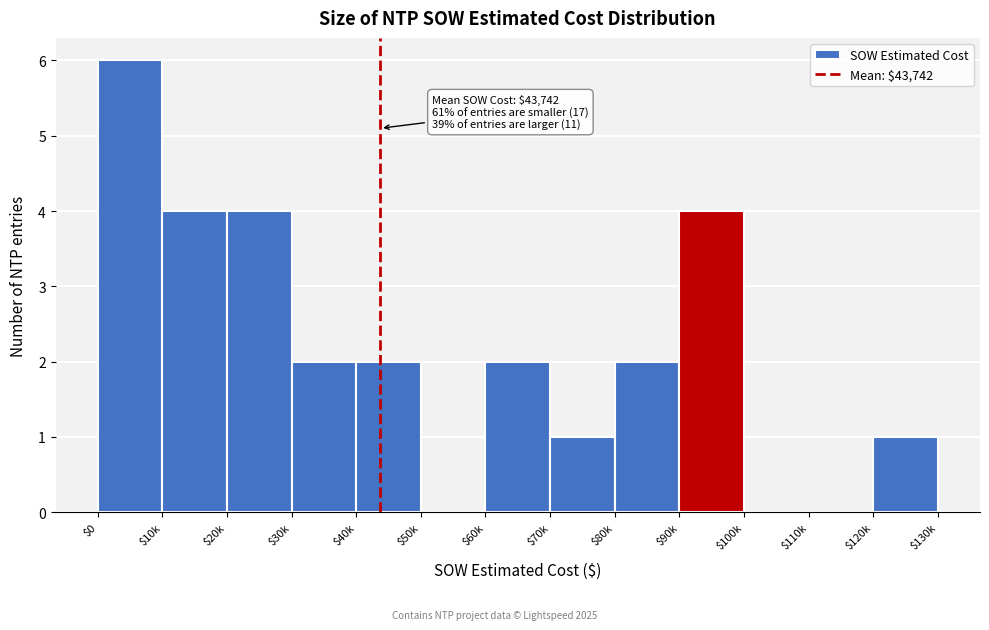

The value at $30k is 2. True or false?

True